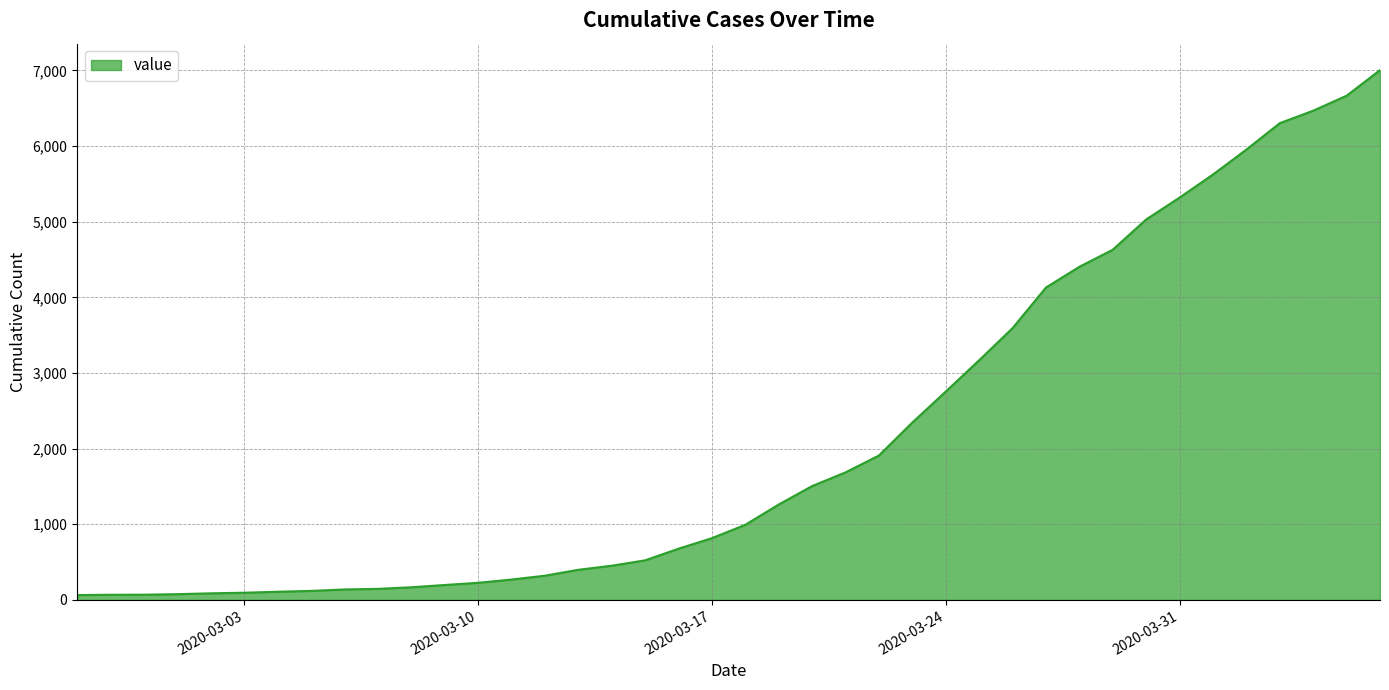

What is the greatest value displayed?

7004